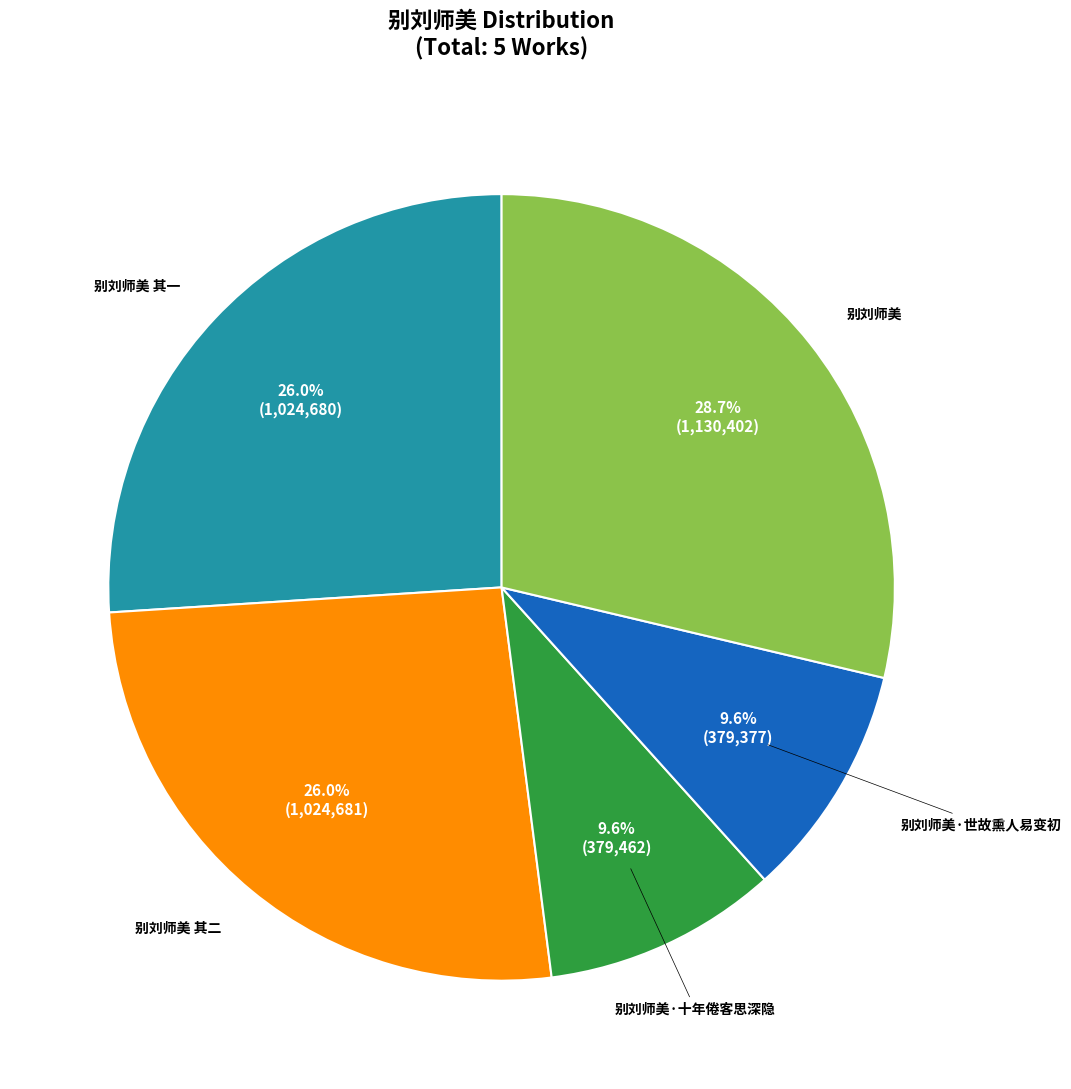

Is there any slice that represents more than half of the pie?

No